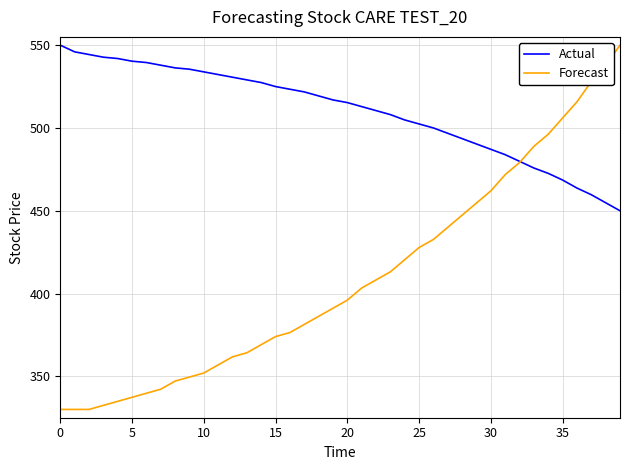

What is the maximum value for Forecast?

550.0